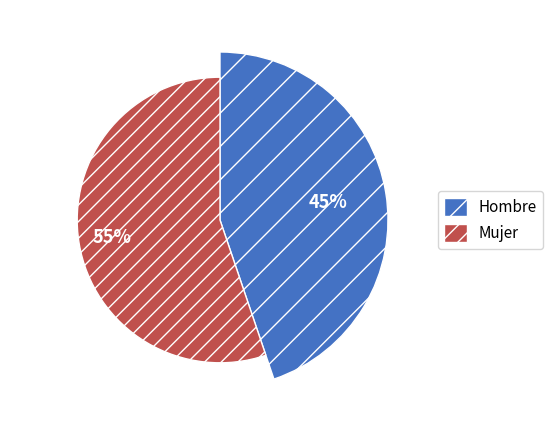

Does Hombre represent more than half of the total?

No